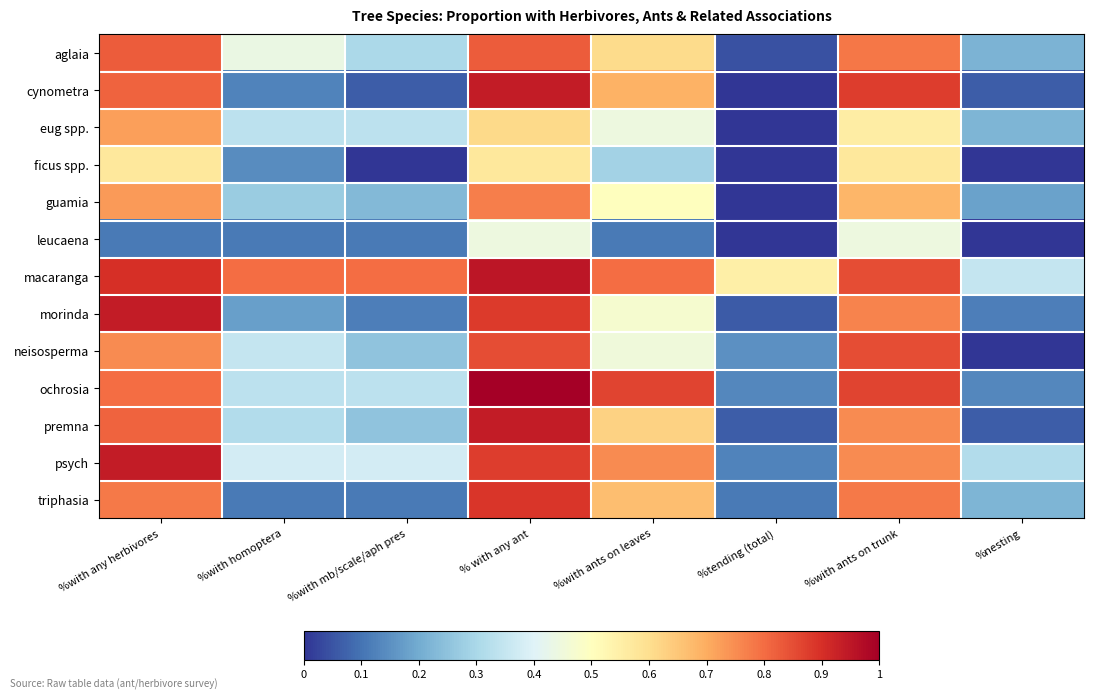

Reading right to left, transcribe all the data shown in this chart.

aglaia: %nesting=0.2	%with ants on trunk=0.8	%tending (total)=0.0	%with ants on leaves=0.6	% with any ant=0.8	%with mb/scale/aph pres=0.3	%with homoptera=0.4	%with any herbivores=0.8
cynometra: %nesting=0.1	%with ants on trunk=0.9	%tending (total)=0.0	%with ants on leaves=0.7	% with any ant=0.9	%with mb/scale/aph pres=0.1	%with homoptera=0.1	%with any herbivores=0.8
eug spp.: %nesting=0.2	%with ants on trunk=0.6	%tending (total)=0.0	%with ants on leaves=0.4	% with any ant=0.6	%with mb/scale/aph pres=0.3	%with homoptera=0.3	%with any herbivores=0.7
ficus spp.: %nesting=0.0	%with ants on trunk=0.6	%tending (total)=0.0	%with ants on leaves=0.3	% with any ant=0.6	%with mb/scale/aph pres=0.0	%with homoptera=0.1	%with any herbivores=0.6
guamia: %nesting=0.2	%with ants on trunk=0.7	%tending (total)=0.0	%with ants on leaves=0.5	% with any ant=0.8	%with mb/scale/aph pres=0.2	%with homoptera=0.3	%with any herbivores=0.7
leucaena: %nesting=0.0	%with ants on trunk=0.4	%tending (total)=0.0	%with ants on leaves=0.1	% with any ant=0.4	%with mb/scale/aph pres=0.1	%with homoptera=0.1	%with any herbivores=0.1
macaranga: %nesting=0.3	%with ants on trunk=0.8	%tending (total)=0.6	%with ants on leaves=0.8	% with any ant=0.9	%with mb/scale/aph pres=0.8	%with homoptera=0.8	%with any herbivores=0.9
morinda: %nesting=0.1	%with ants on trunk=0.8	%tending (total)=0.1	%with ants on leaves=0.5	% with any ant=0.9	%with mb/scale/aph pres=0.1	%with homoptera=0.2	%with any herbivores=0.9
neisosperma: %nesting=0.0	%with ants on trunk=0.8	%tending (total)=0.1	%with ants on leaves=0.5	% with any ant=0.8	%with mb/scale/aph pres=0.2	%with homoptera=0.3	%with any herbivores=0.8
ochrosia: %nesting=0.1	%with ants on trunk=0.9	%tending (total)=0.1	%with ants on leaves=0.9	% with any ant=1.0	%with mb/scale/aph pres=0.3	%with homoptera=0.3	%with any herbivores=0.8
premna: %nesting=0.1	%with ants on trunk=0.8	%tending (total)=0.1	%with ants on leaves=0.6	% with any ant=0.9	%with mb/scale/aph pres=0.2	%with homoptera=0.3	%with any herbivores=0.8
psych: %nesting=0.3	%with ants on trunk=0.8	%tending (total)=0.1	%with ants on leaves=0.8	% with any ant=0.9	%with mb/scale/aph pres=0.4	%with homoptera=0.4	%with any herbivores=0.9
triphasia: %nesting=0.2	%with ants on trunk=0.8	%tending (total)=0.1	%with ants on leaves=0.7	% with any ant=0.9	%with mb/scale/aph pres=0.1	%with homoptera=0.1	%with any herbivores=0.8